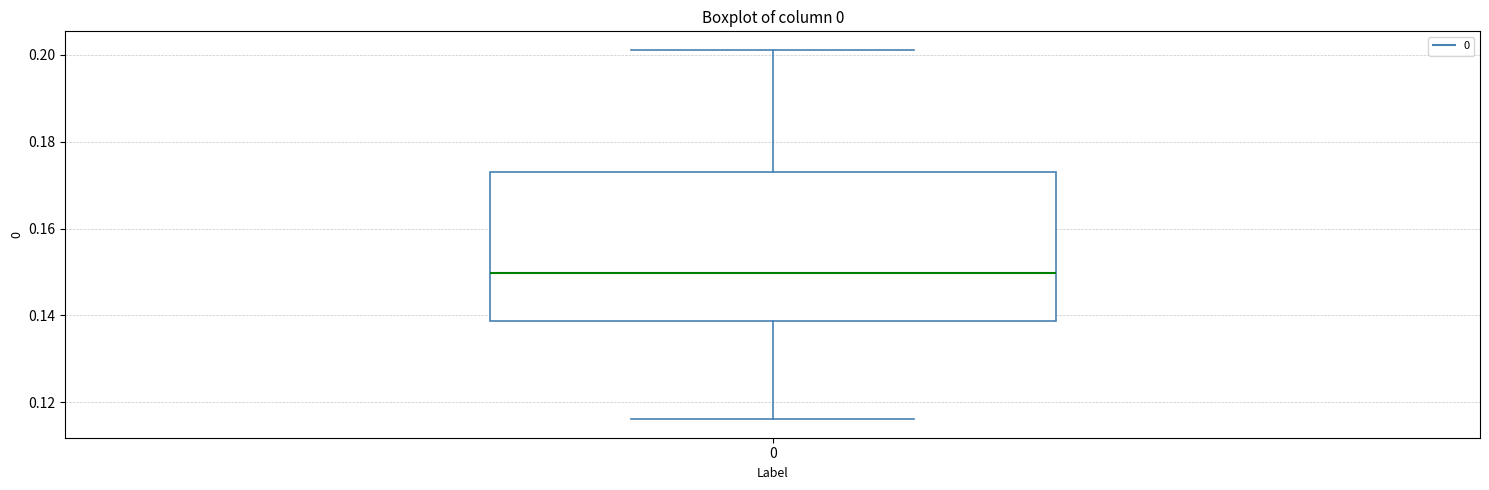

Transcribe this box plot: give where the median line is, the range the box spans, and where the two whiskers end, as read against the y-axis. The values are not printed on the chart, so give them approximately, as read against the axis.

median 0.150, box 0.138 to 0.172, whiskers 0.116 to 0.202